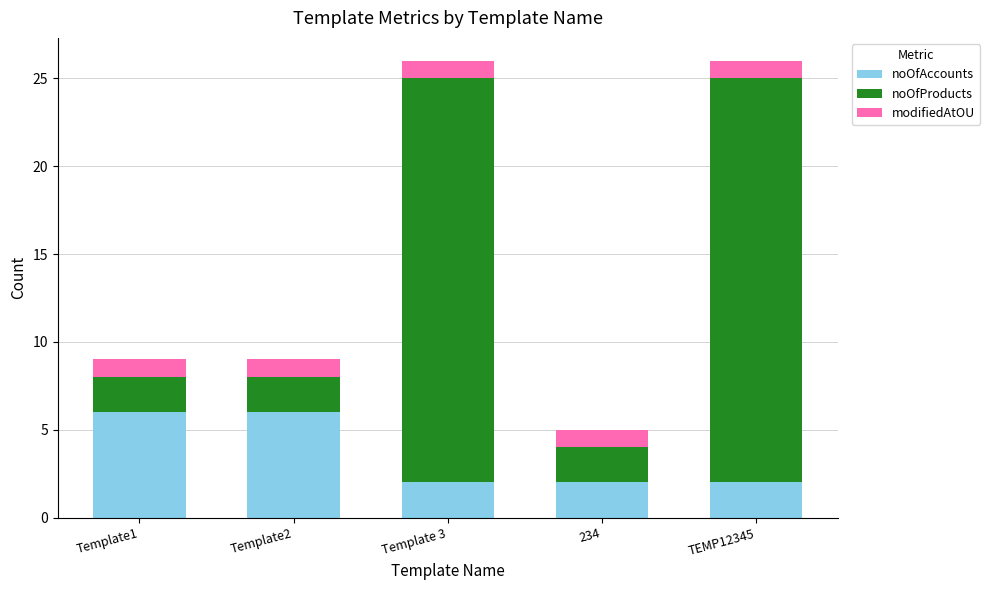

What are all the series names shown in the legend?

noOfAccounts, noOfProducts, modifiedAtOU